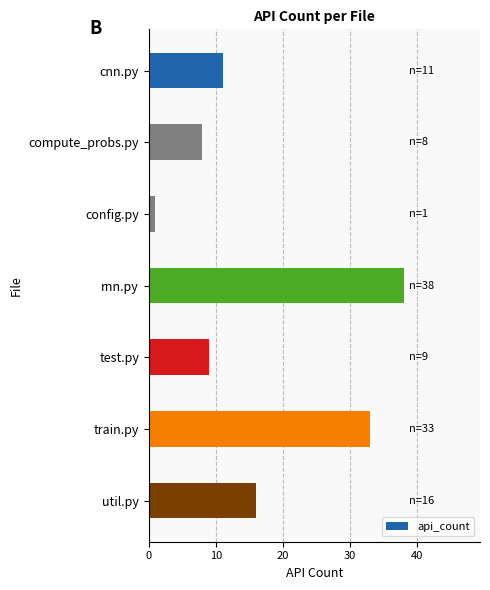

List the labels in order of value, smallest first.

config.py, compute_probs.py, test.py, cnn.py, util.py, train.py, rnn.py